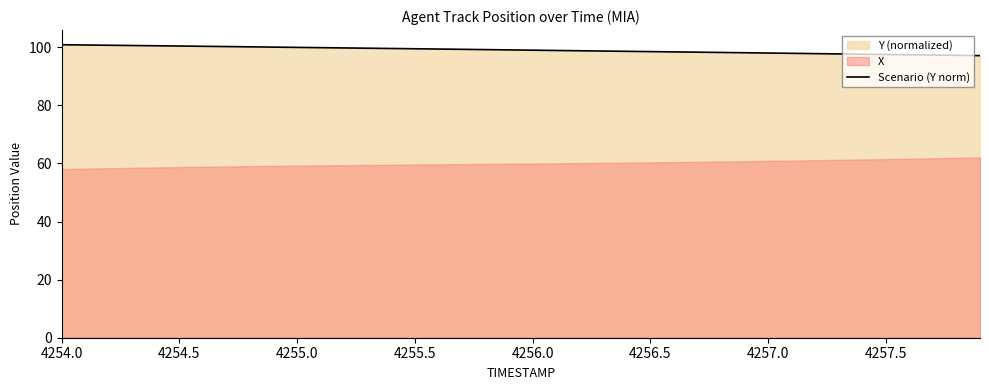

What is the value of the 13th point from the left?

99.8